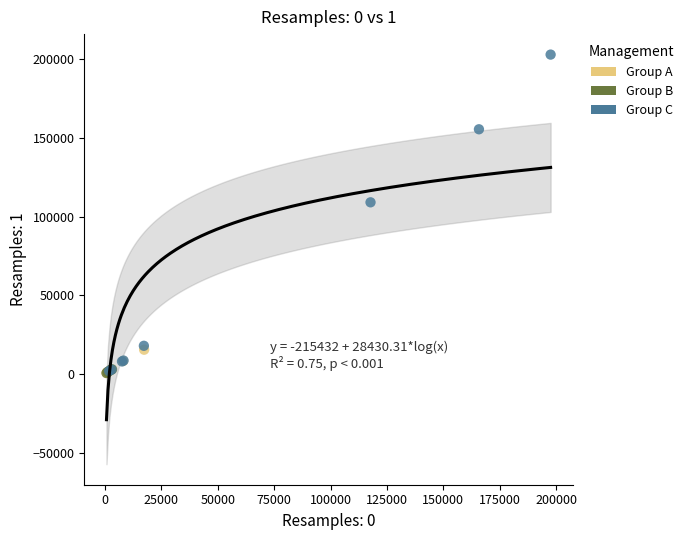

Which series has the largest Y range (max minus min)?

Group C